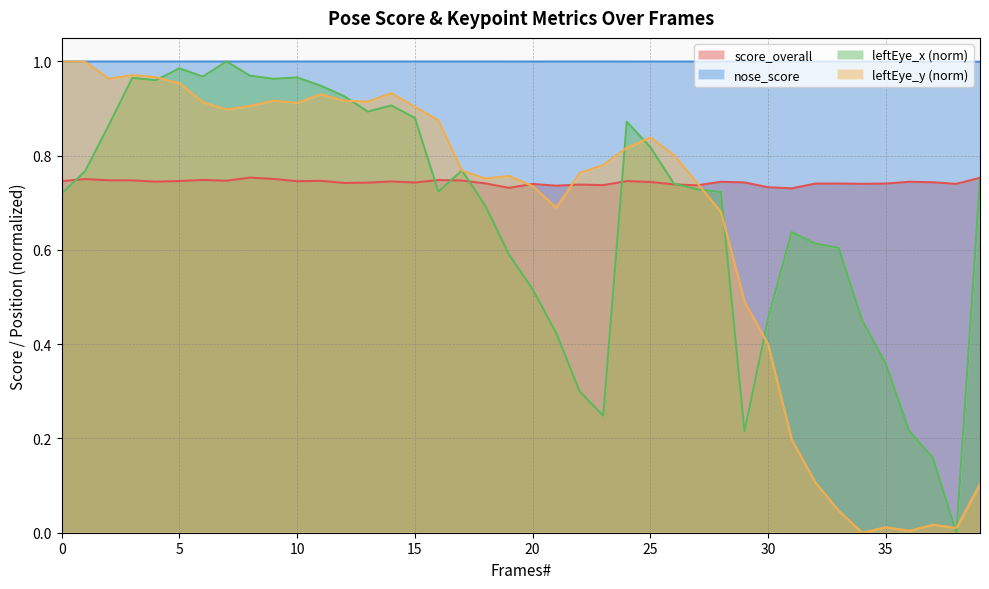

What is the value of the leftEye_x point at the 22nd from the left?

0.4